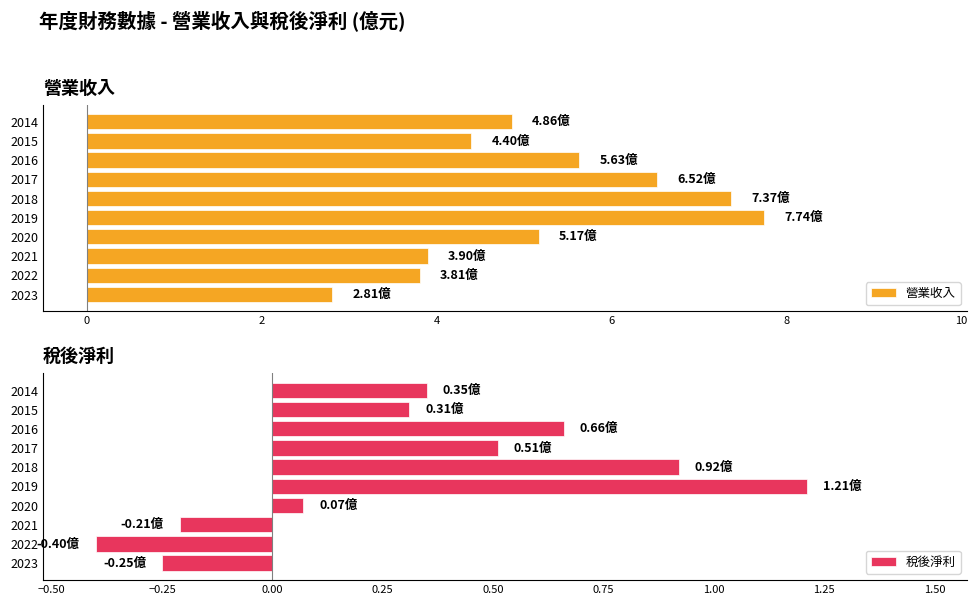

What is the minimum value shown in the chart?

-0.4